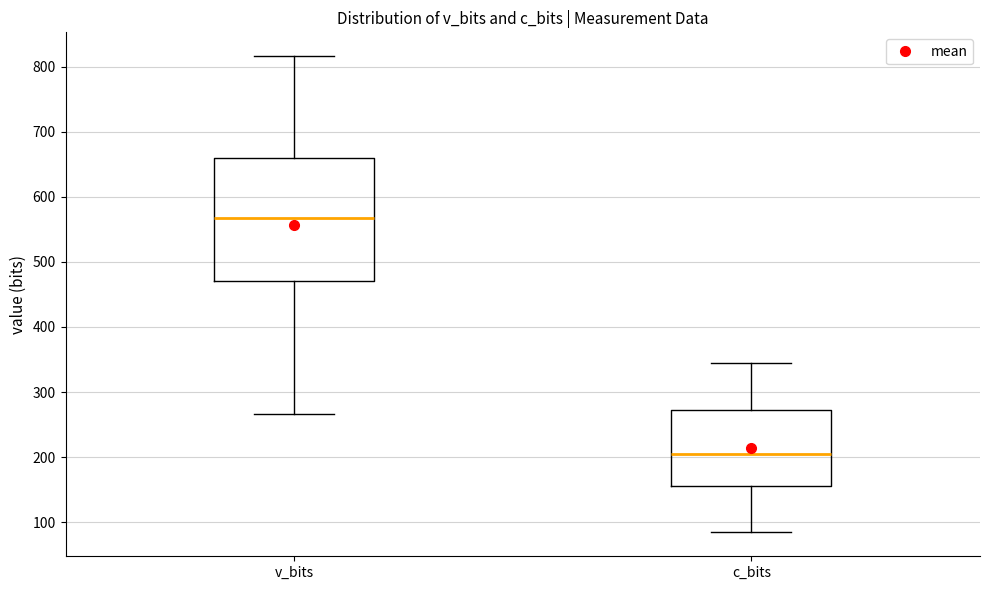

Comparing the boxes themselves (not the whiskers), which one is the tallest?

v_bits